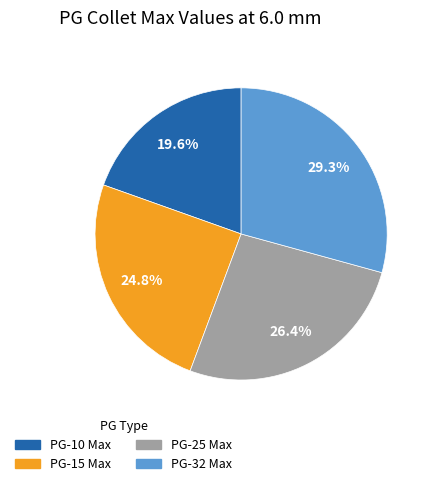

Does PG-32 Max account for over 50% of the chart?

No